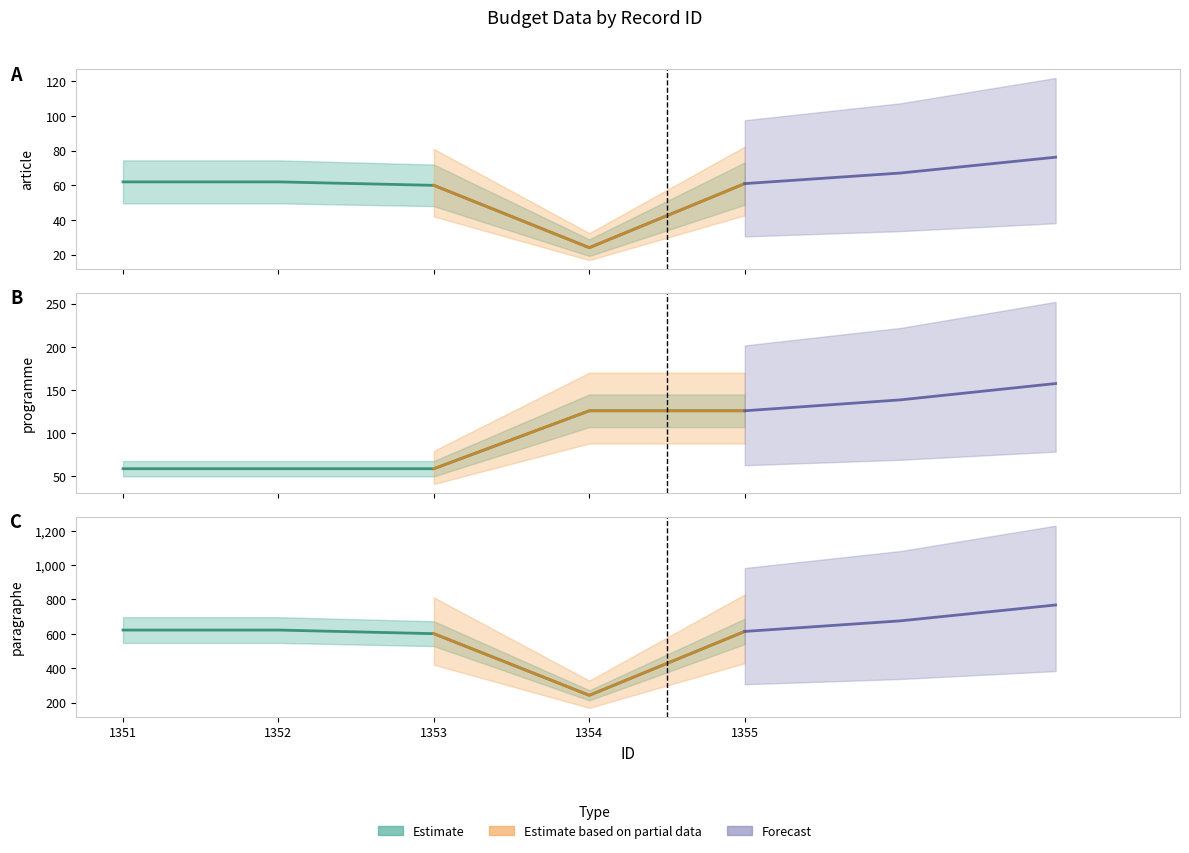

The paragraphe series shows 622 at 1351. True or false?

True